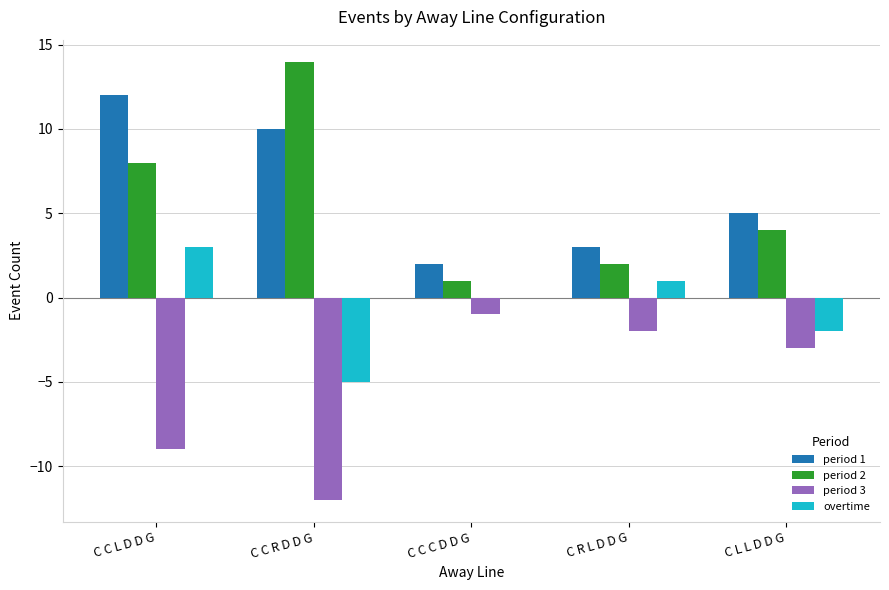

The value of period 2 at C C L D D G is 8. True or false?

True